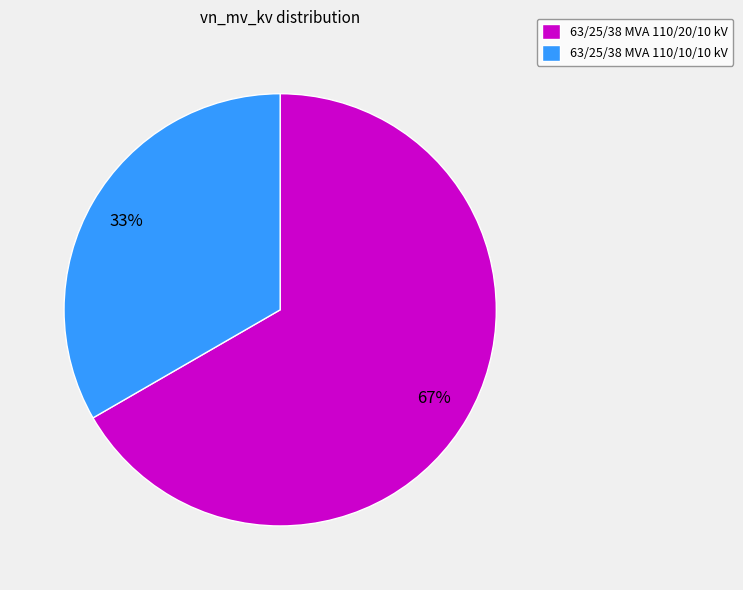

The 63/25/38 MVA 110/20/10 kV slice represents 67% of the pie. True or false?

True